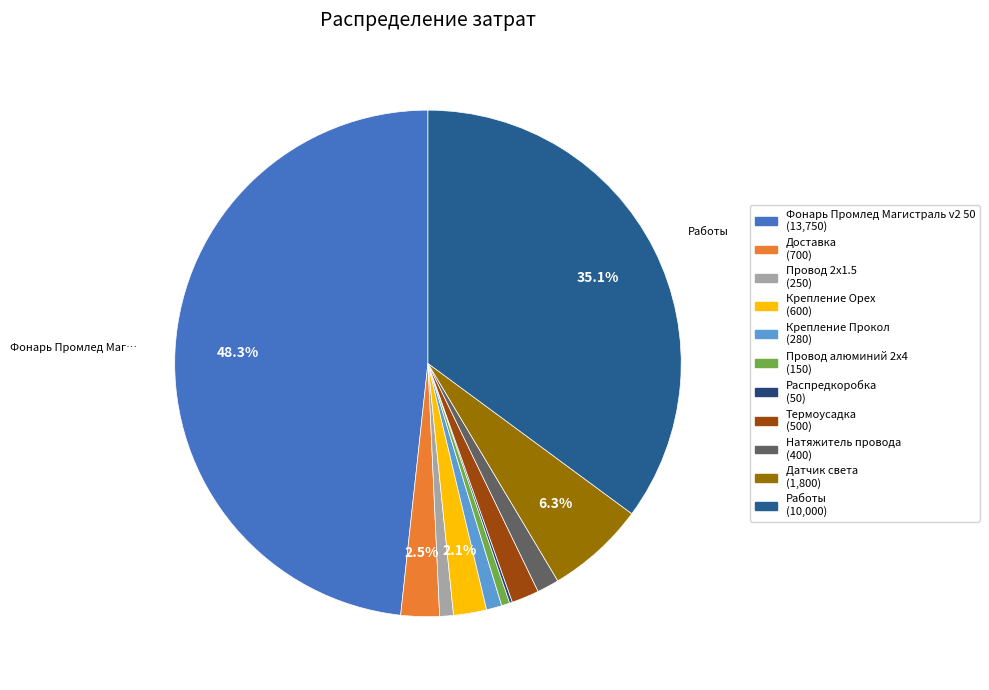

To the nearest percent, what is the difference between the Провод алюминий 2х4 and Работы slice percentages?

35%